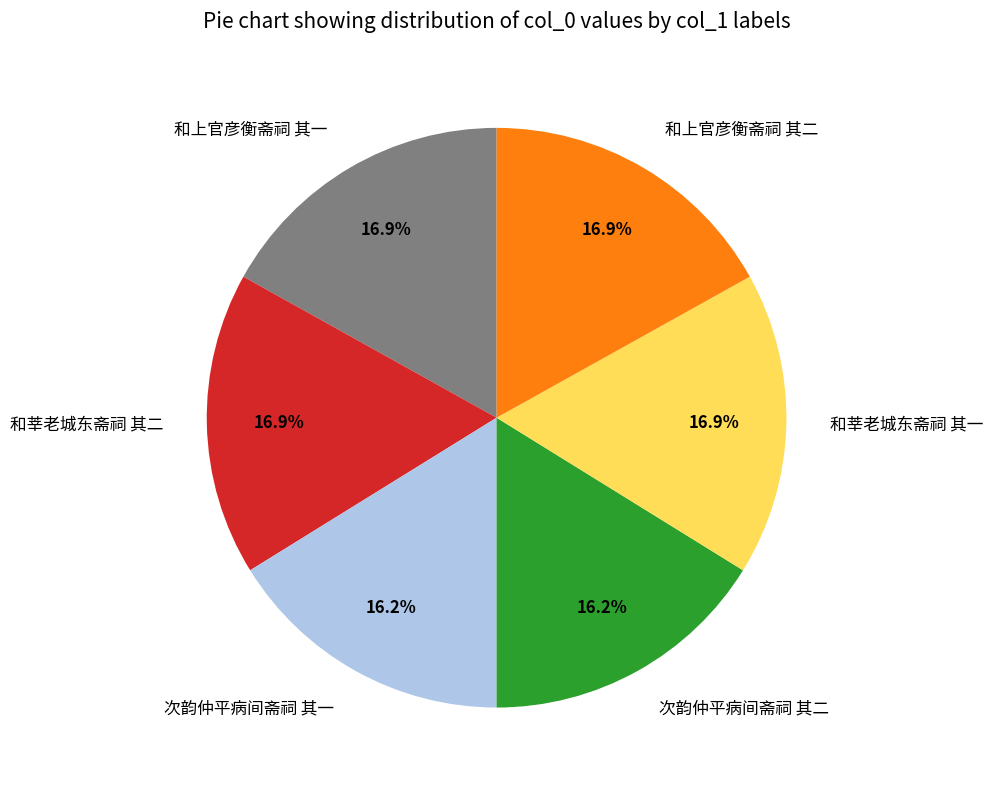

How many slices are in this pie chart?

6